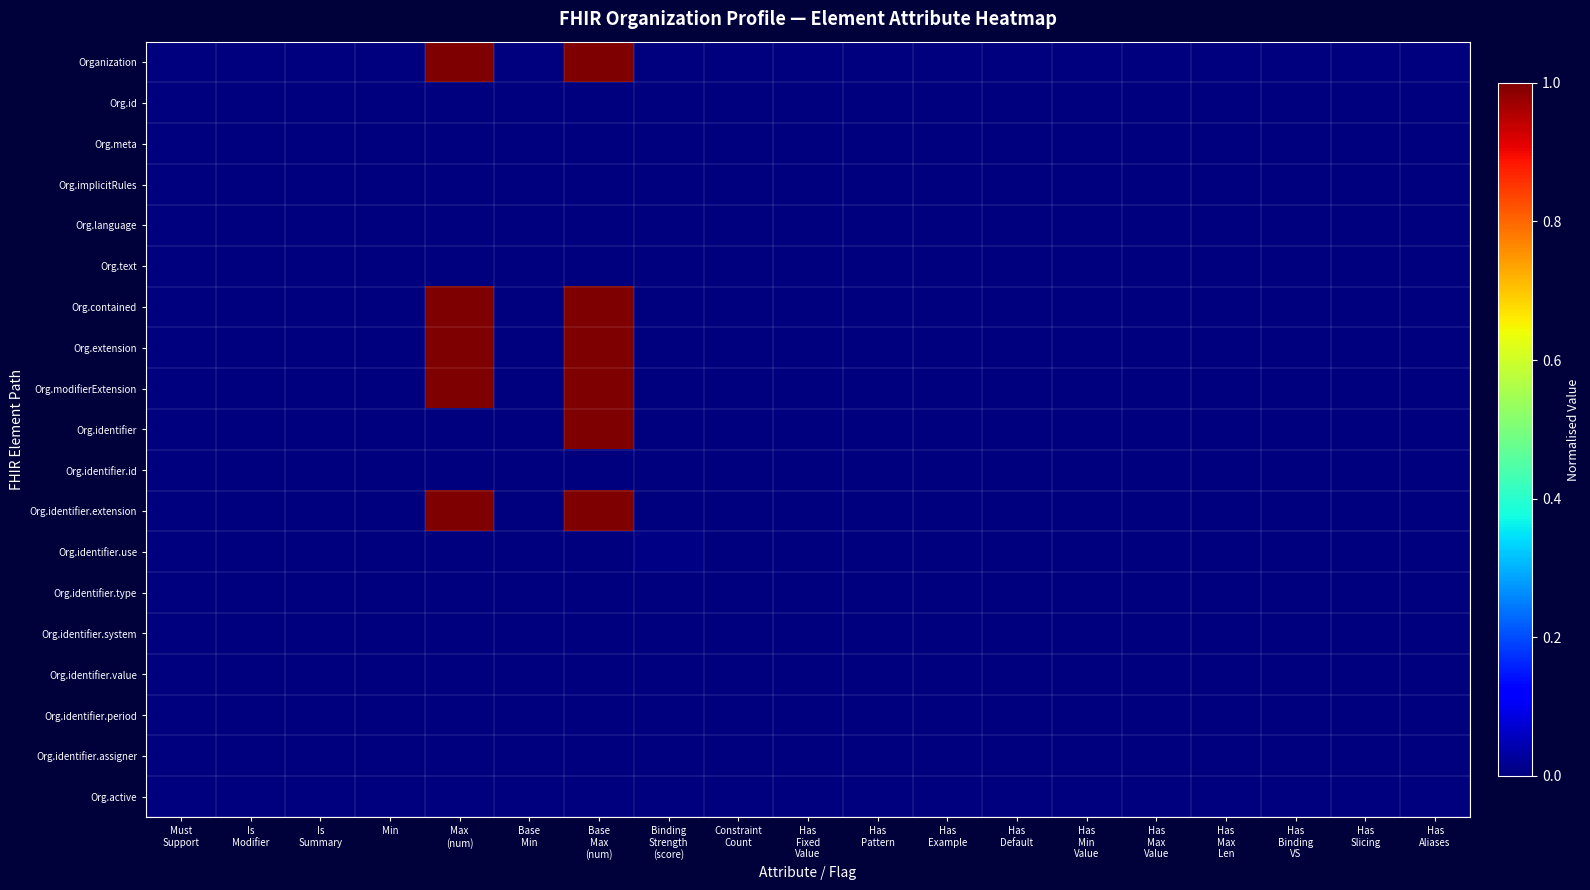

What is the difference between the highest and lowest values at Base
Max
(num)?

1.0